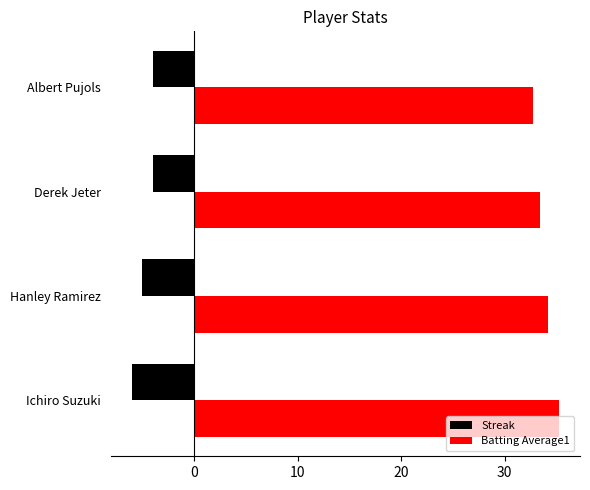

Is the value of Streak at Hanley Ramirez greater than the value of Batting Average1 at Albert Pujols?

No